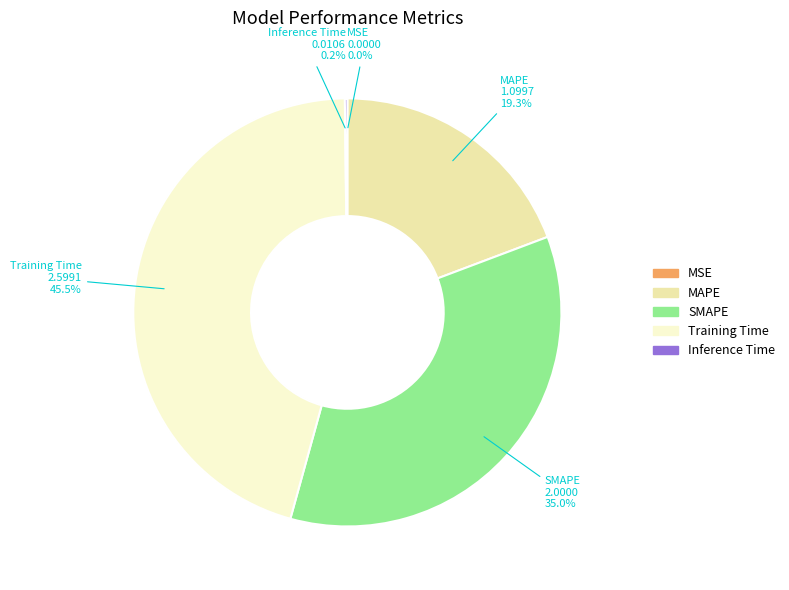

True or false: SMAPE accounts for 35% of the total.

True